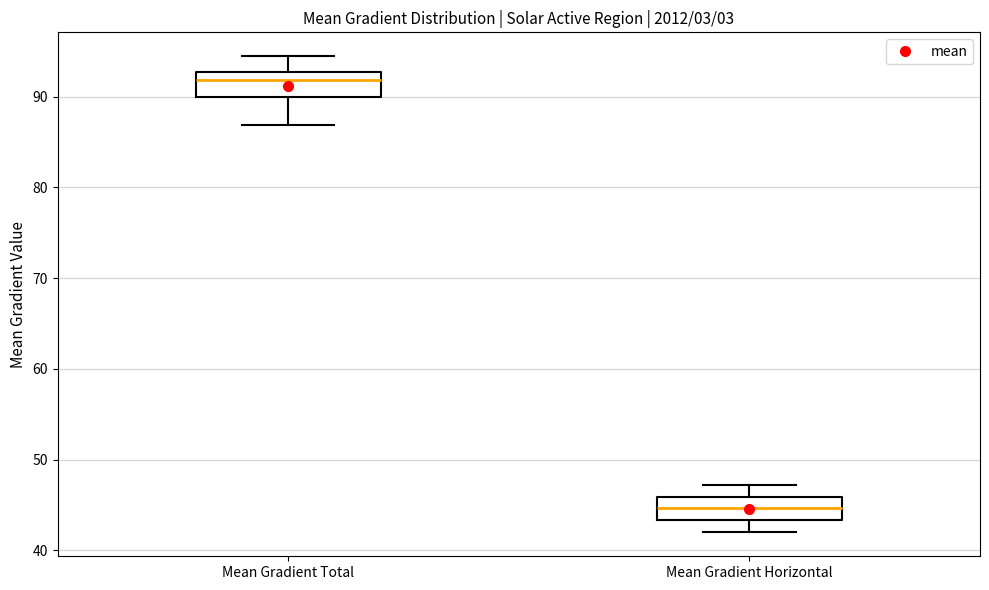

Reading left to right, read every box against the y-axis: the position of its median line, the range the box covers, and the ends of its whiskers. The values are not printed on the chart, so give them approximately, as read against the axis.

Mean Gradient Total: median 92, box 90 to 93, whiskers 87 to 94
Mean Gradient Horizontal: median 45, box 43 to 46, whiskers 42 to 47